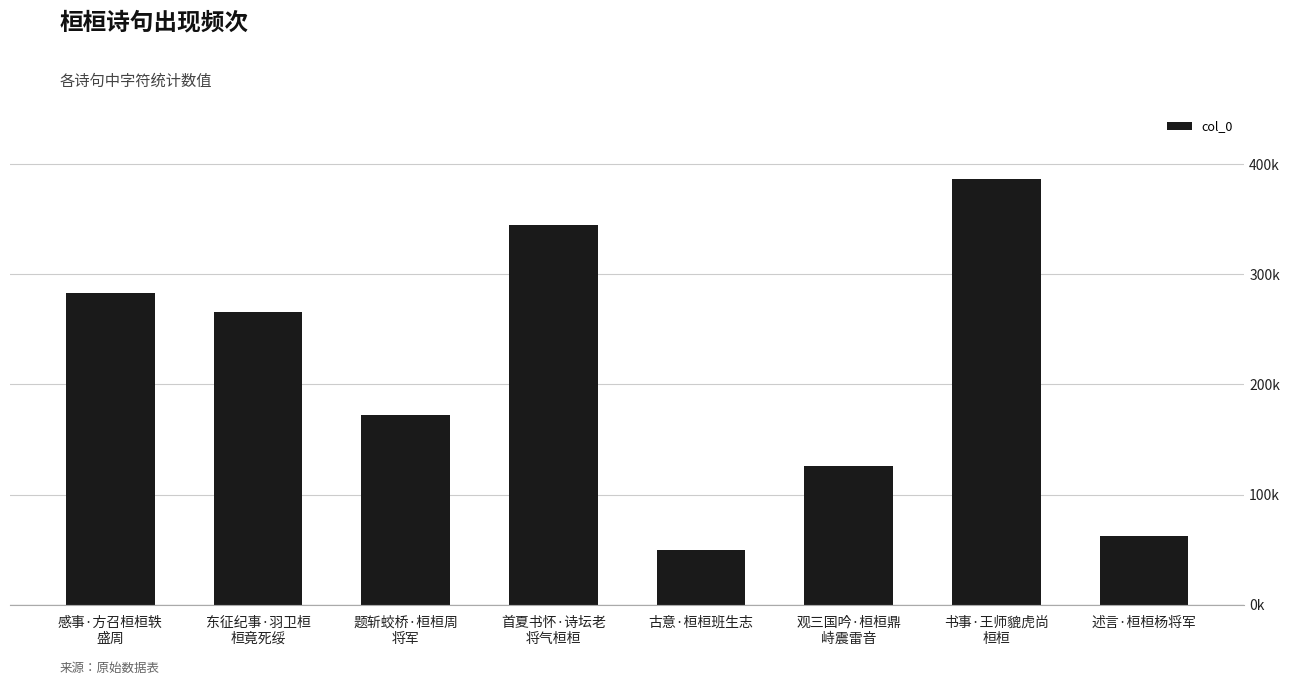

Reading right to left, list all the values displayed in this chart.

述言·桓桓杨将军=62588	书事·王师貔虎尚
桓桓=386620	观三国吟·桓桓鼎
峙震雷音=125770	古意·桓桓班生志=49684	首夏书怀·诗坛老
将气桓桓=345089	题斩蛟桥·桓桓周
将军=172121	东征纪事·羽卫桓
桓竟死绥=265792	感事·方召桓桓轶
盛周=283263